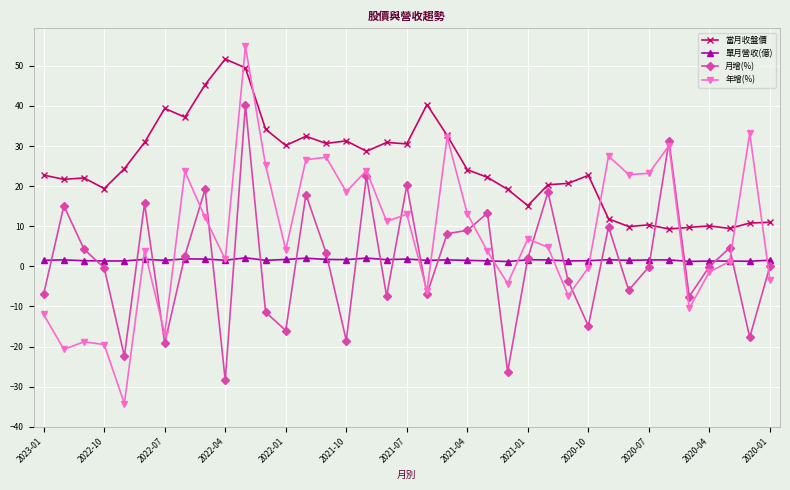

Which series has the widest spread of values?

年增(%)